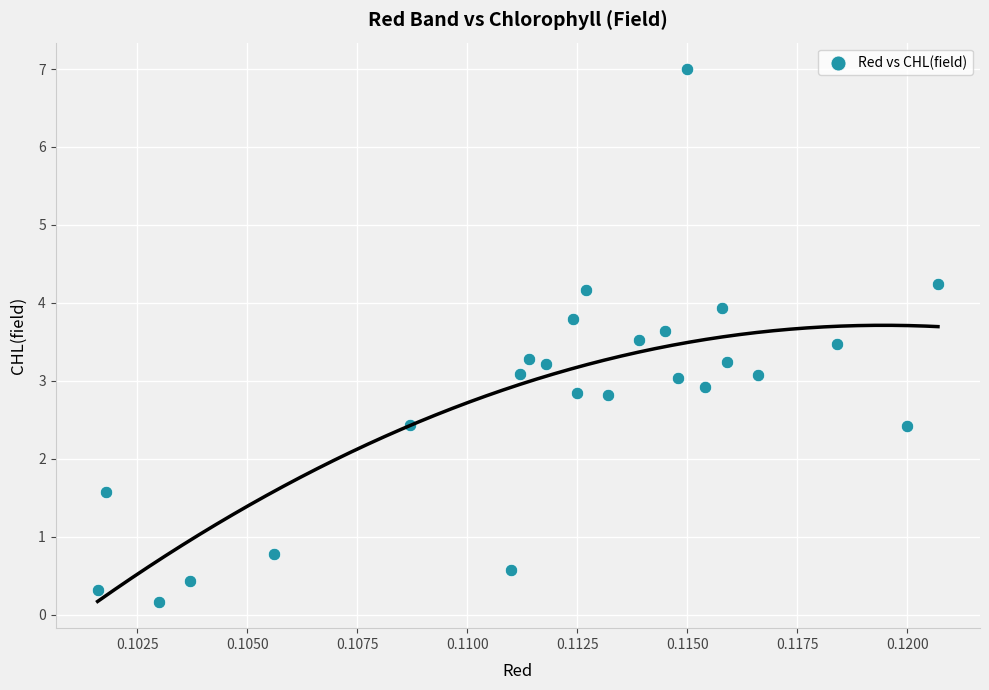

What is the range of Y values (max minus min)?

6.8